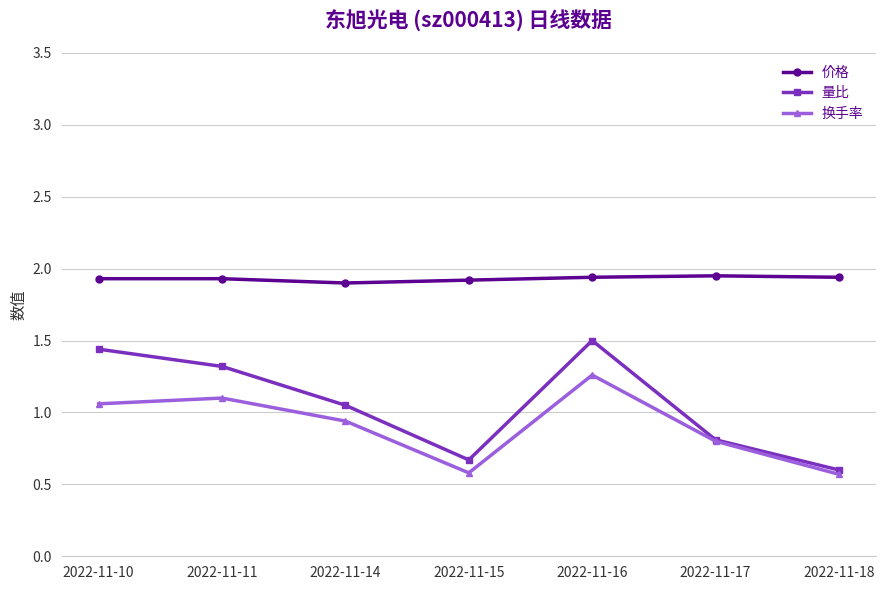

Rank the series by their maximum value, from lowest to highest.

换手率, 量比, 价格